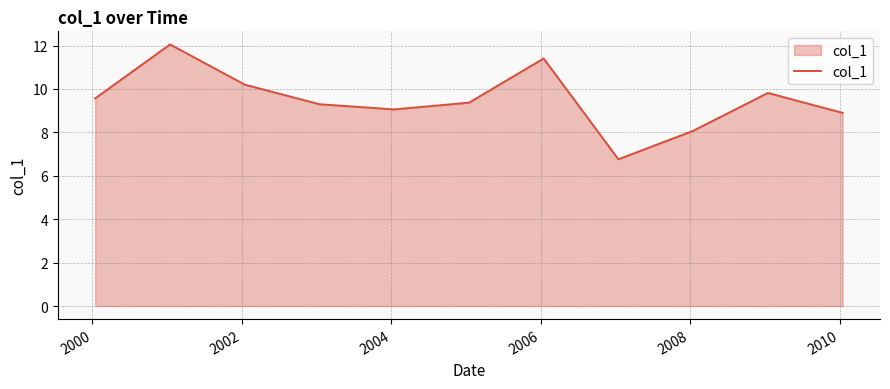

Count the number of categories in the chart.

11